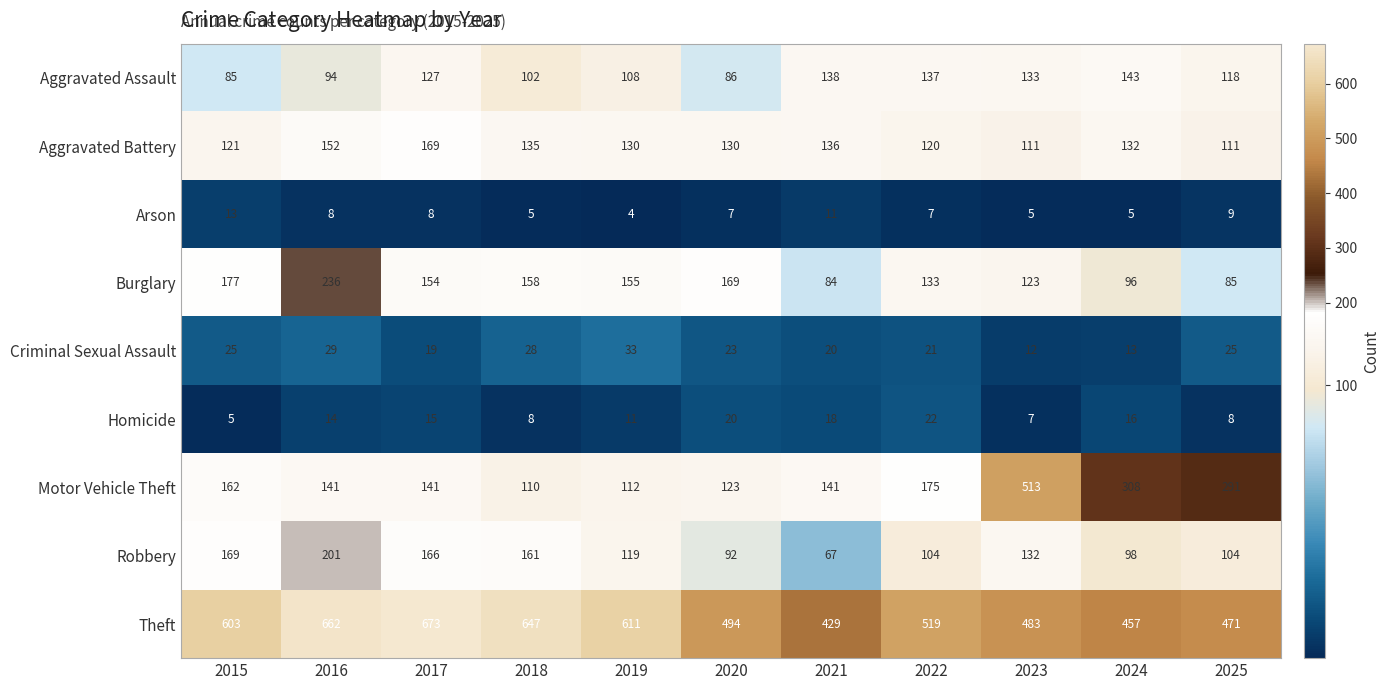

What is the total value across all series at 2017?

1472